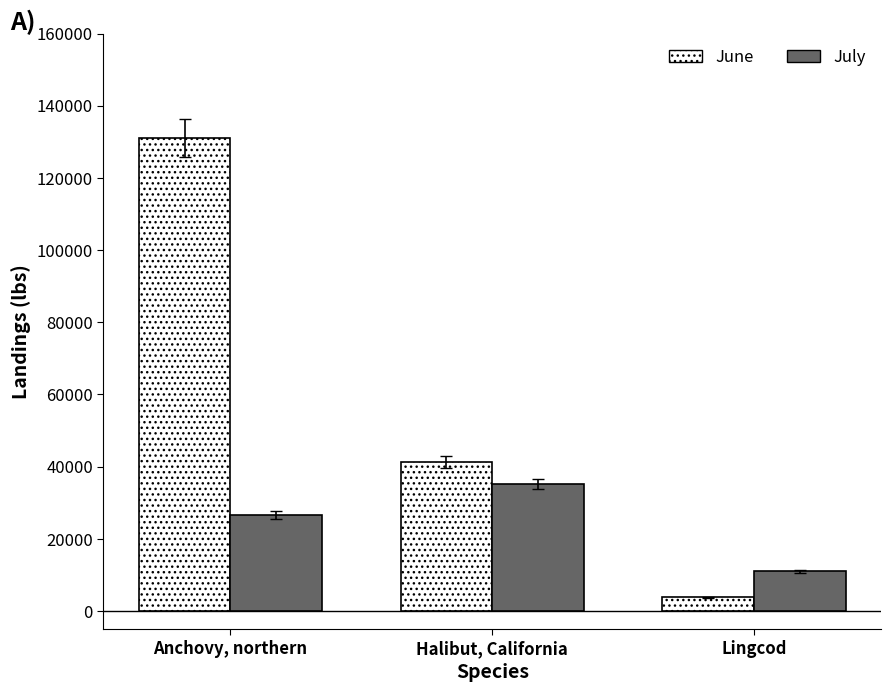

What is the label of the 2nd bar from the left?

Halibut, California